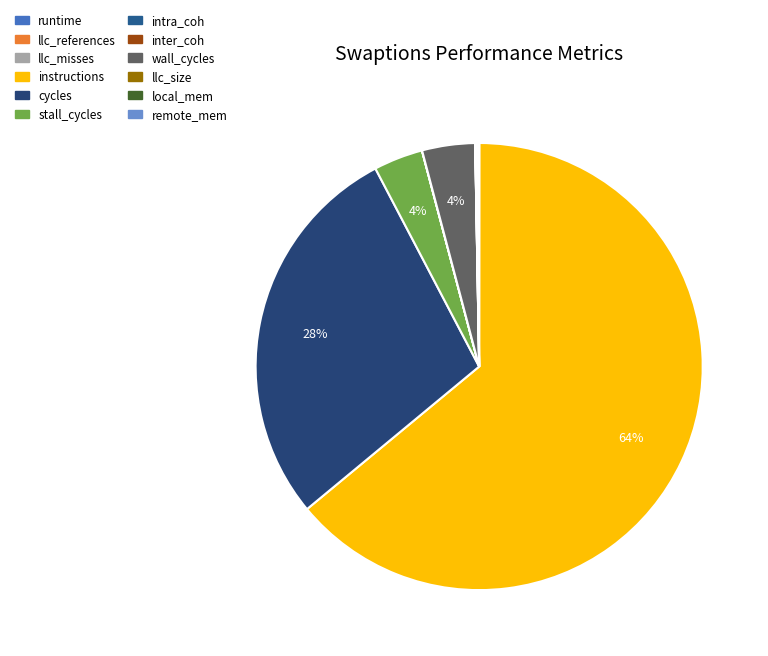

Rank the categories by value from lowest to highest.

inter_coh, runtime, llc_misses, llc_size, intra_coh, llc_references, local_mem, remote_mem, stall_cycles, wall_cycles, cycles, instructions